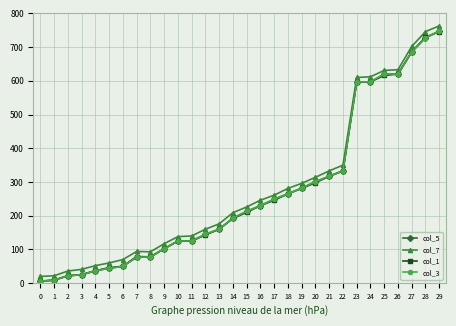

Reading left to right, transcribe all the data shown in this chart.

col_5: 0=6	1=9	2=22	3=25	4=37	5=44	6=50	7=77	8=78	9=102	10=125	11=125	12=145	13=160	14=193	15=213	16=230	17=249	18=265	19=282	20=301	21=317	22=333	23=597	24=597	25=620	26=620	27=686	28=727	29=748
col_7: 0=20	1=22	2=36	3=41	4=52	5=60	6=70	7=94	8=93	9=117	10=138	11=140	12=160	13=176	14=209	15=226	16=246	17=261	18=281	19=296	20=314	21=333	22=350	23=610	24=612	25=631	26=633	27=702	28=746	29=763
col_1: 0=6	1=9	2=22	3=25	4=37	5=46	6=50	7=79	8=78	9=102	10=125	11=125	12=143	13=160	14=192	15=210	16=230	17=246	18=265	19=281	20=298	21=317	22=333	23=597	24=597	25=616	26=620	27=686	28=729	29=746
col_3: 0=6	1=9	2=22	3=25	4=37	5=44	6=50	7=77	8=78	9=102	10=125	11=125	12=145	13=160	14=193	15=213	16=230	17=249	18=265	19=282	20=301	21=317	22=333	23=597	24=597	25=620	26=620	27=686	28=727	29=748